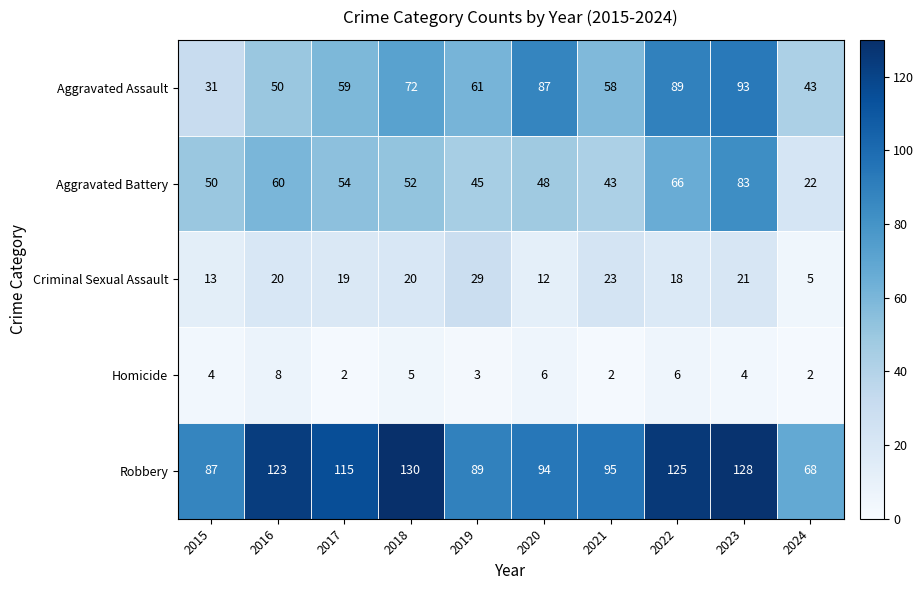

What is the difference between the maximum and minimum values in the Homicide series?

6